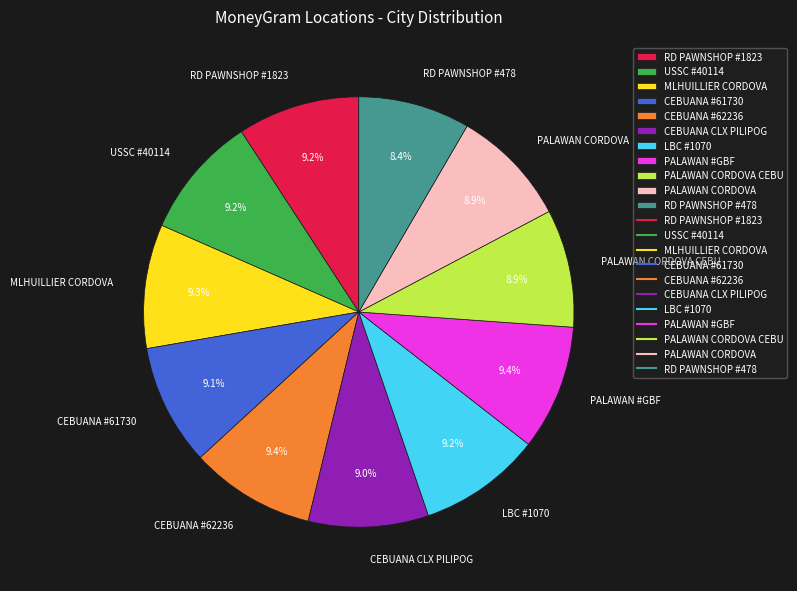

To the nearest percent, what is the average slice percentage?

9%